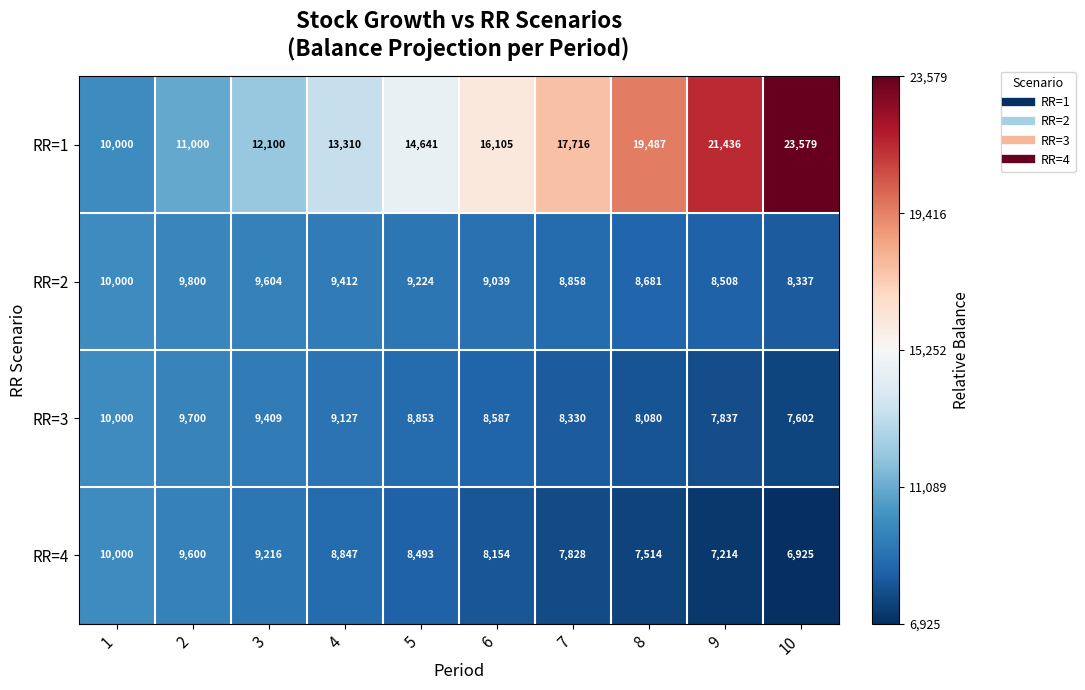

What is the approximate value of RR=2 at 7, to the nearest 50?

8850